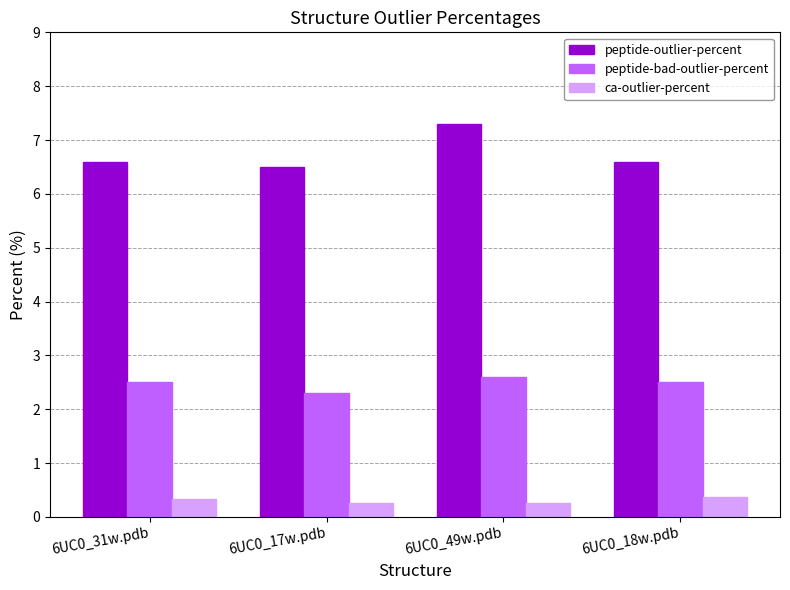

Which category has the highest value across all series?

6UC0_49w.pdb